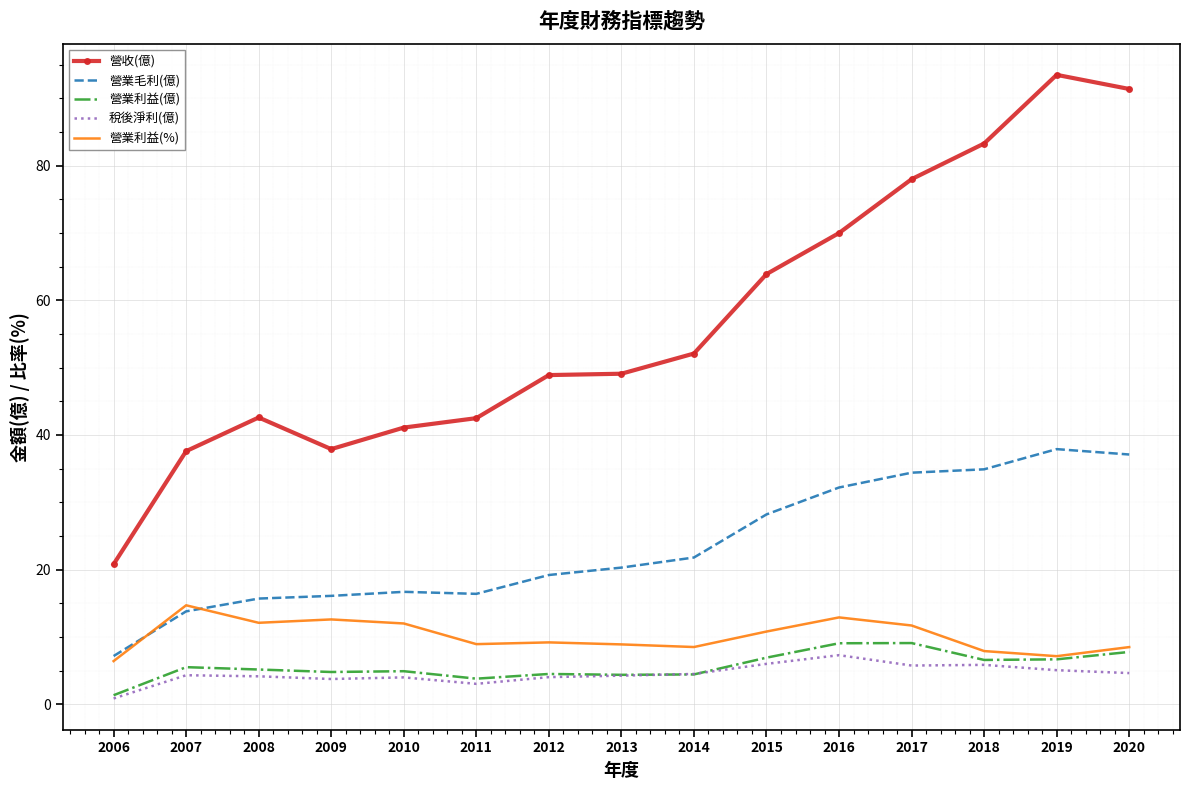

Which series has the largest total across all categories?

營收(億)